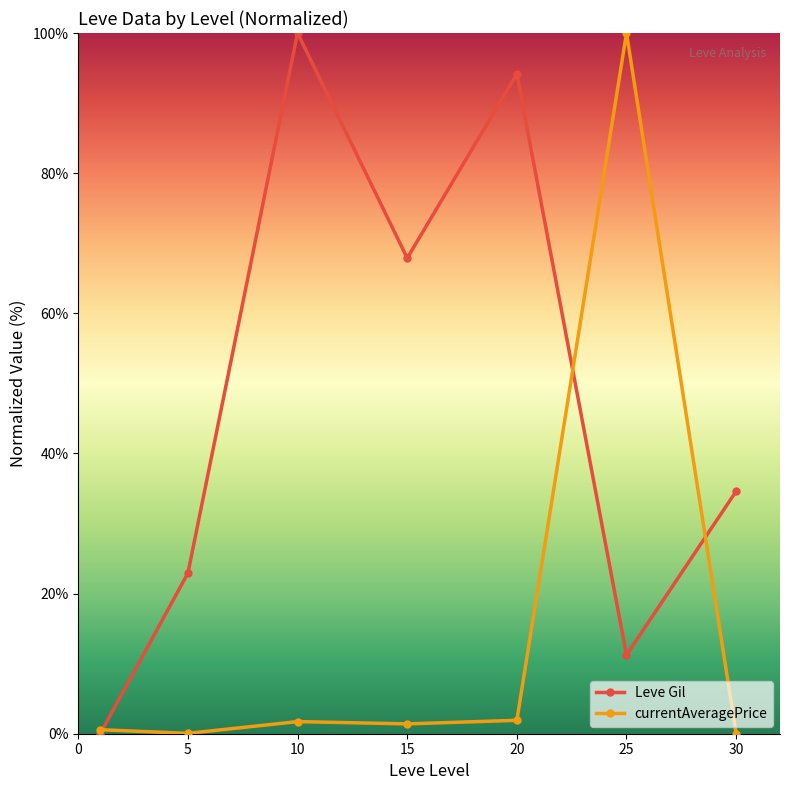

List the series in order of their overall mean, lowest first.

currentAveragePrice, Leve Gil